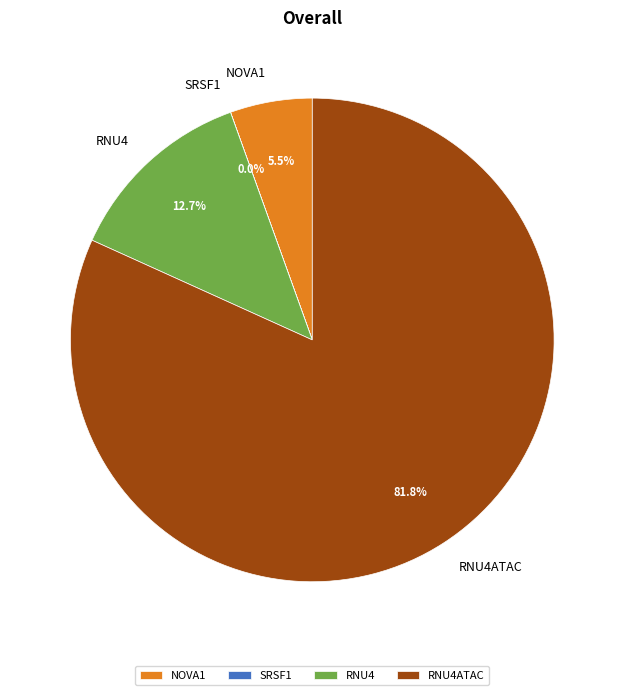

Is there any slice that represents more than half of the pie?

Yes